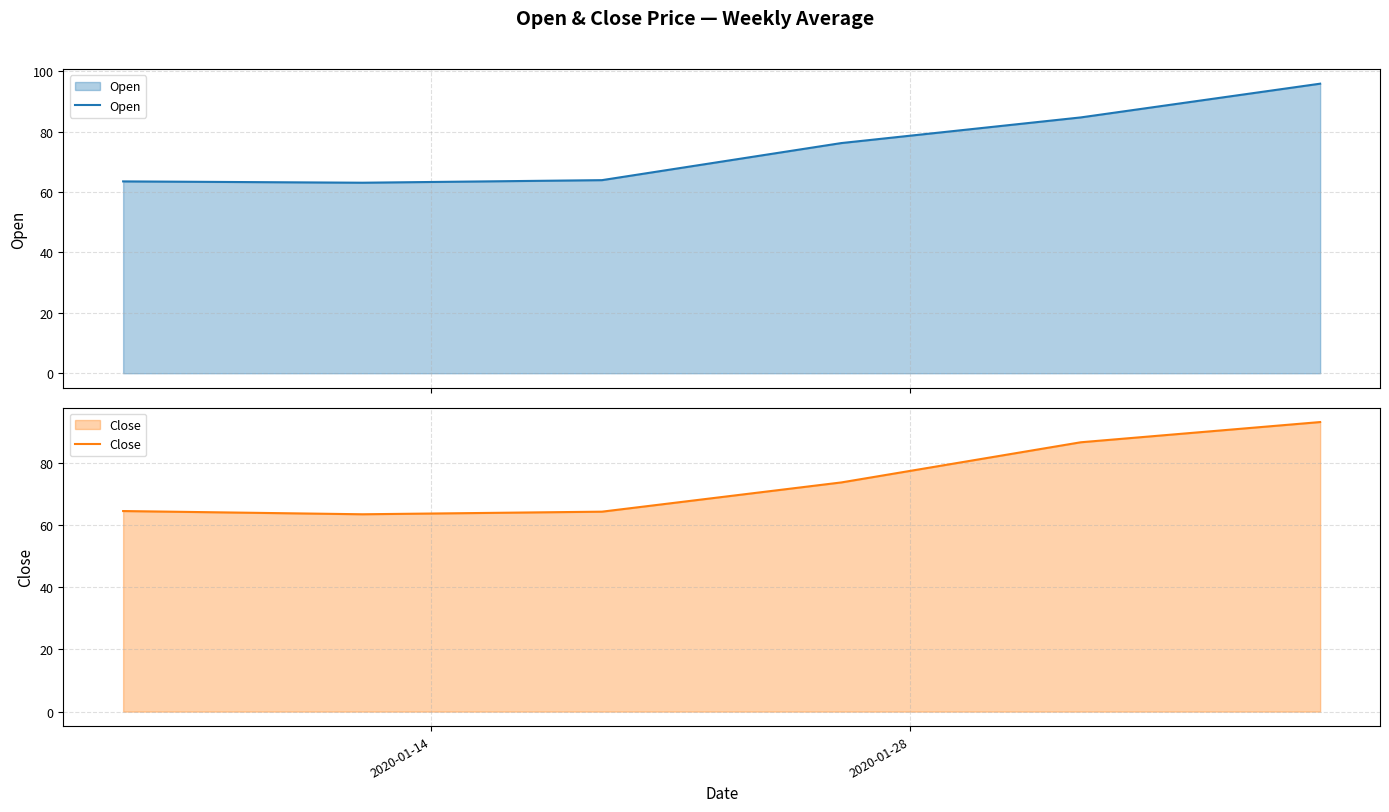

How many interior local valleys does the Close series have?

1